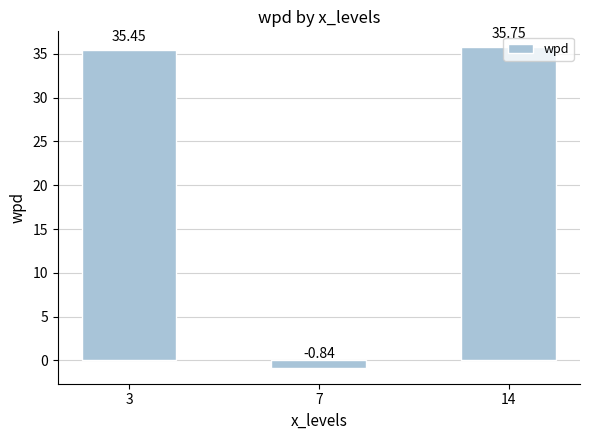

What is the difference between the maximum and minimum values?

36.6